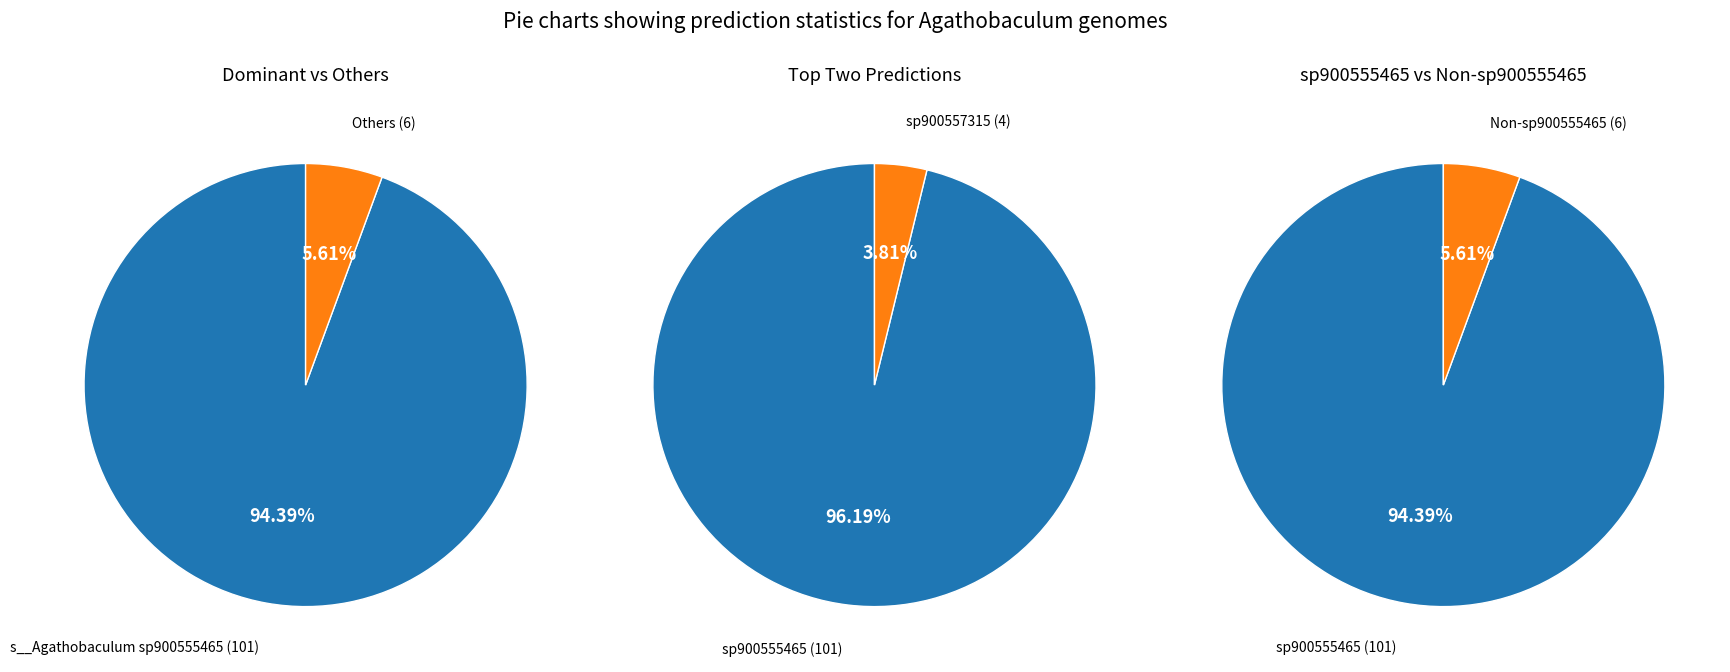

Does s__Agathobaculum butyriciproducens account for over 50% of the chart?

No